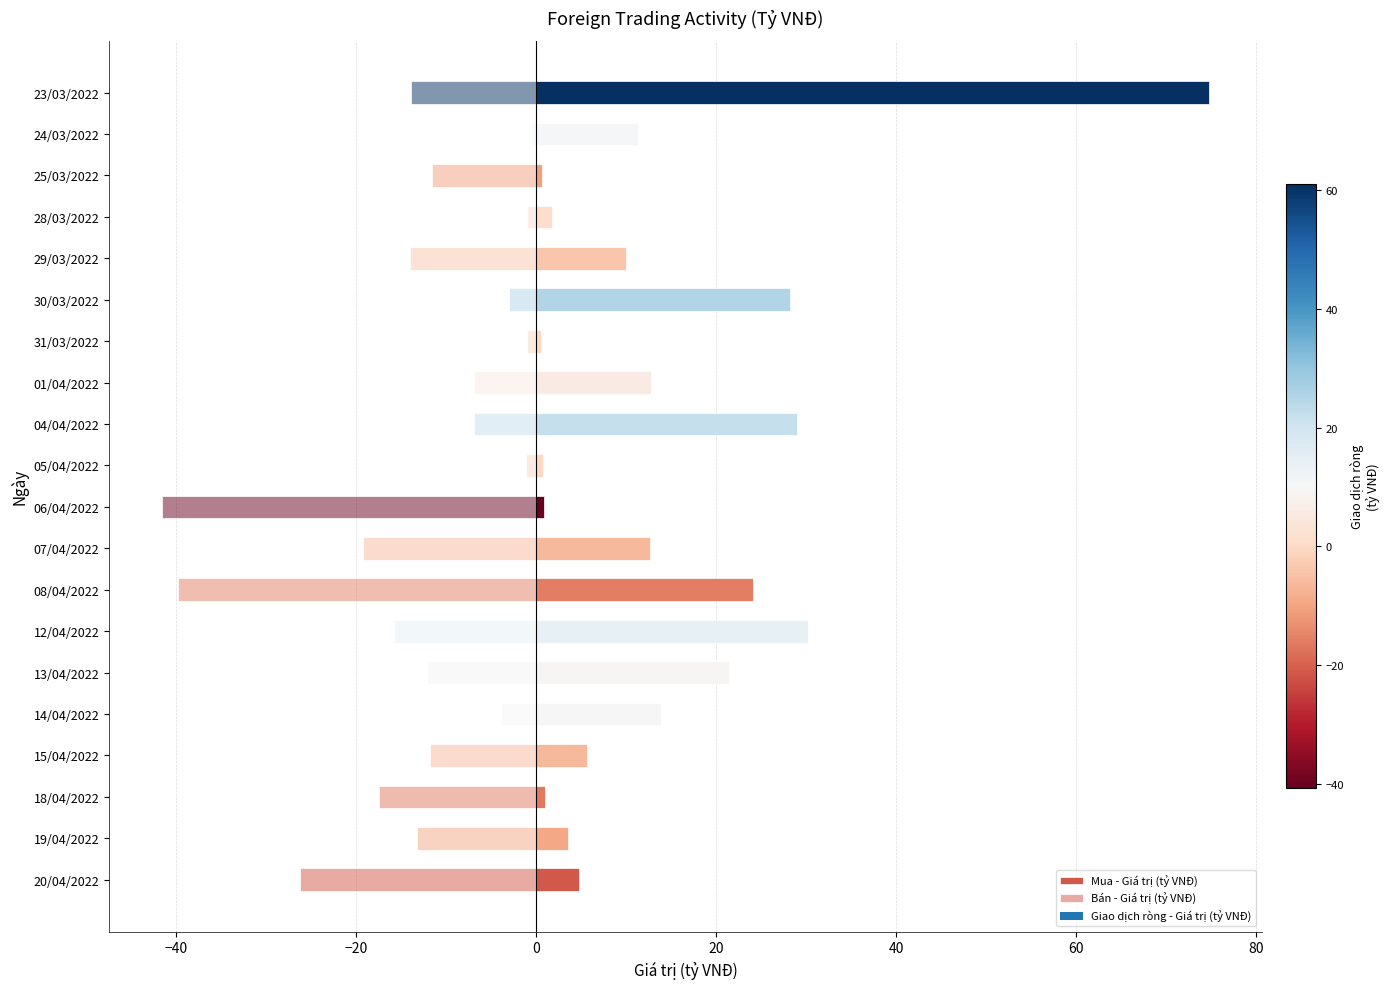

Does the chart contain any negative values?

Yes